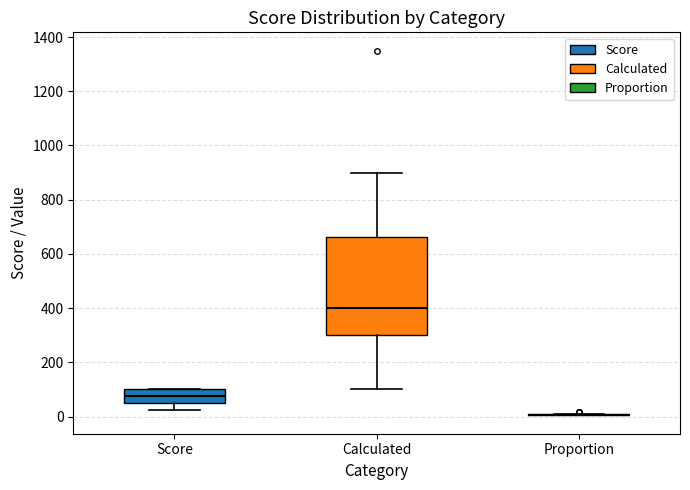

Comparing the boxes themselves (not the whiskers), which one is the tallest?

Calculated